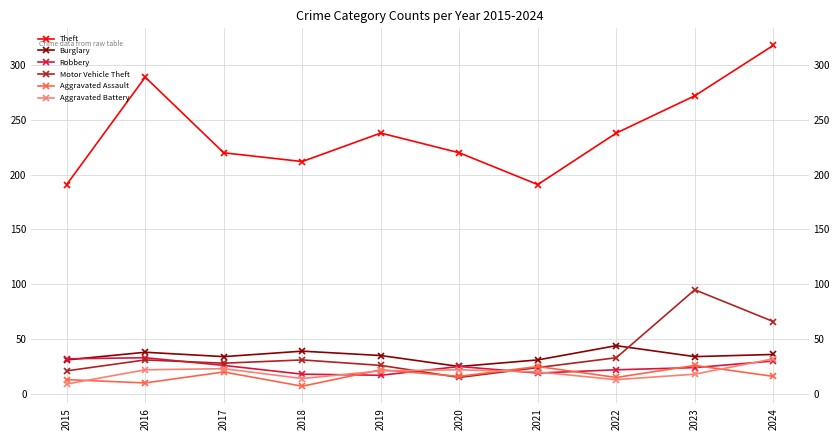

Which category has the lowest value across all series?

2018